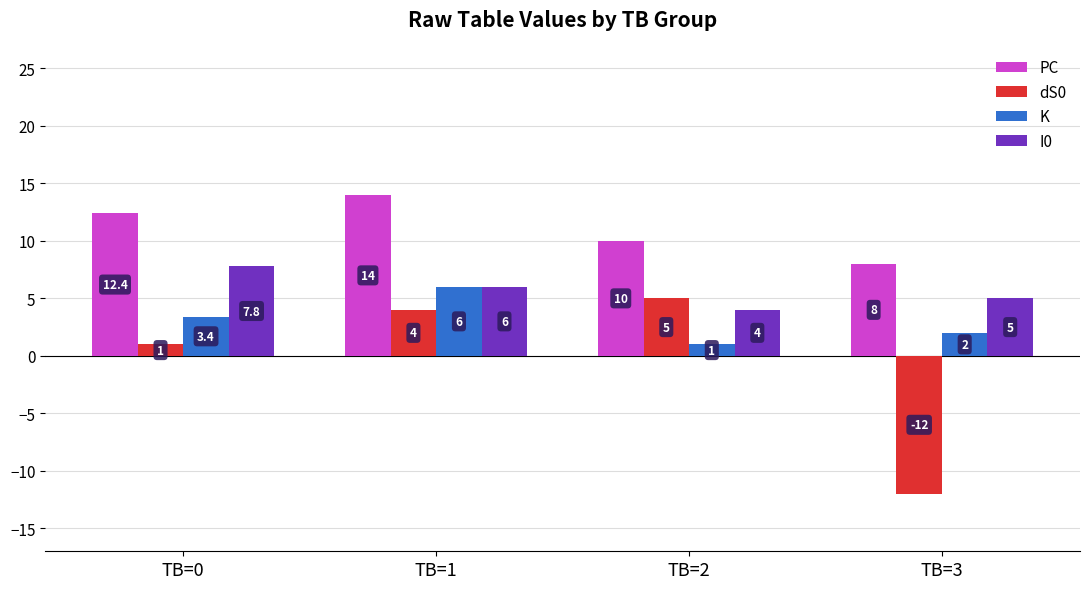

At how many categories does at least one series exceed 0?

4